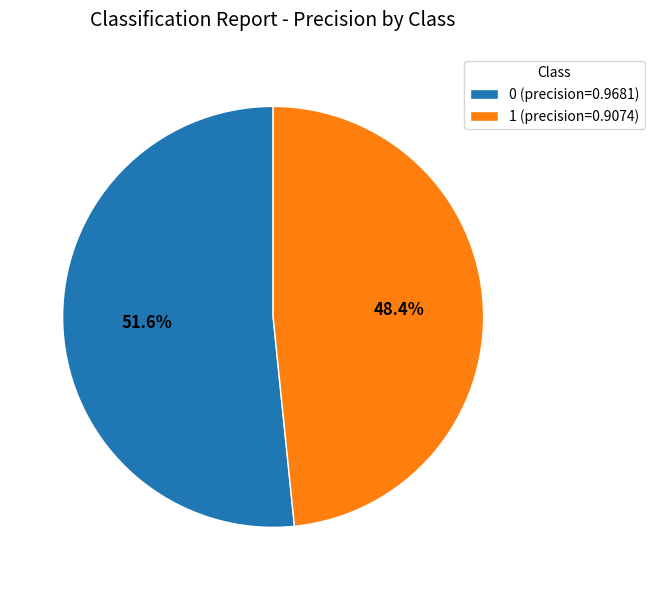

What is the total percentage of 1 and 0?

100.0%